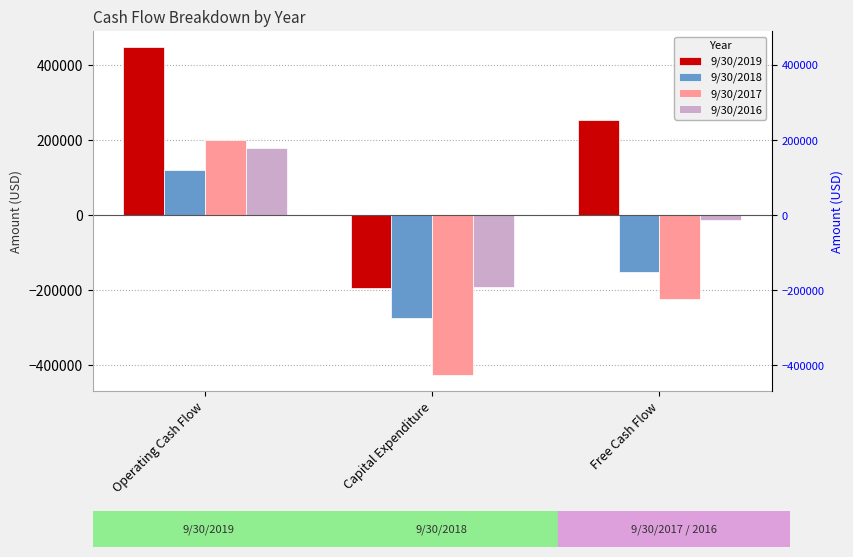

What is the total value across all series at Operating Cash Flow?

946569